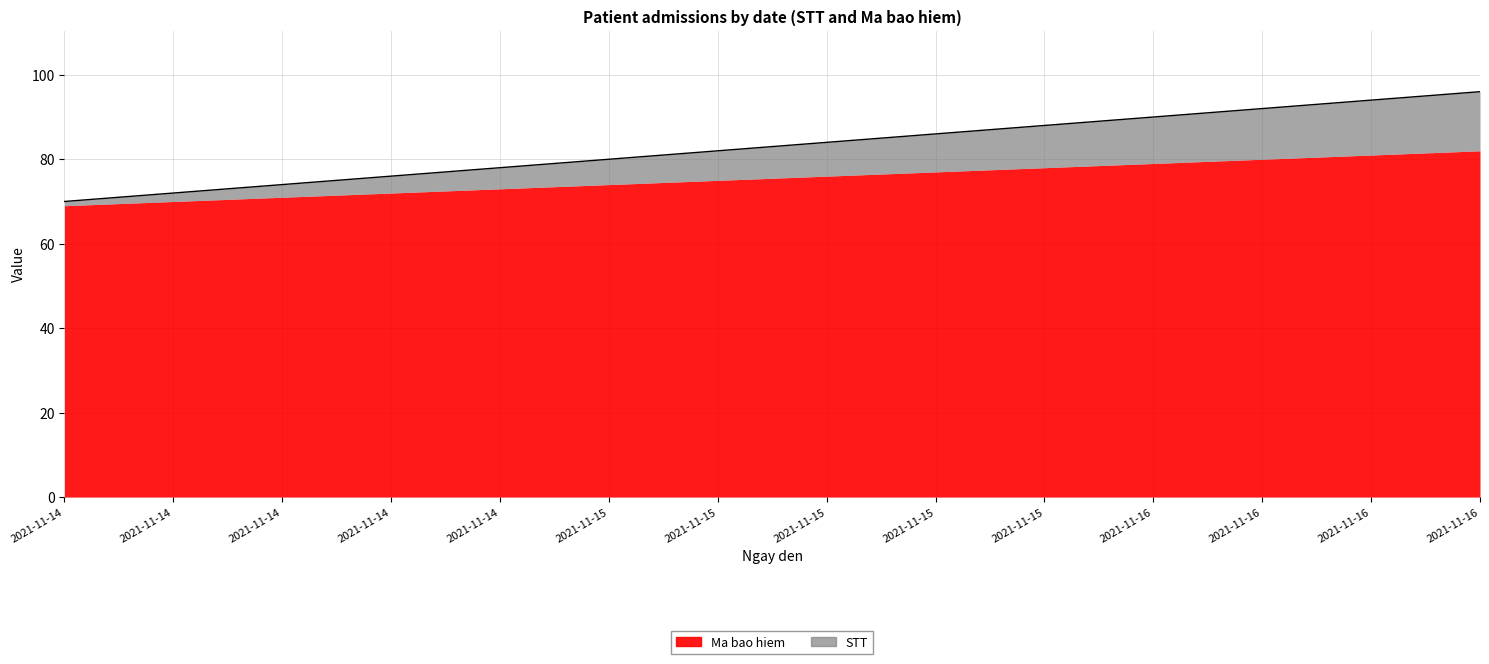

Reading left to right, what are all the values shown in this chart?

70	72	74	76	78	80	82	84	86	88	90	92	94	96